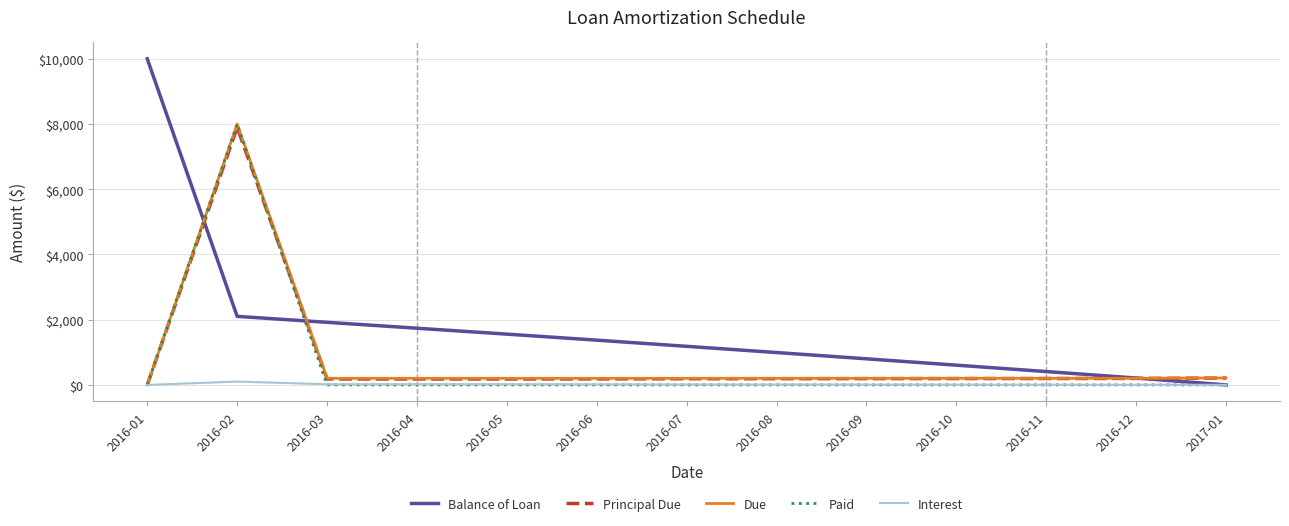

At which category is the sum across all series the highest?

2016-02